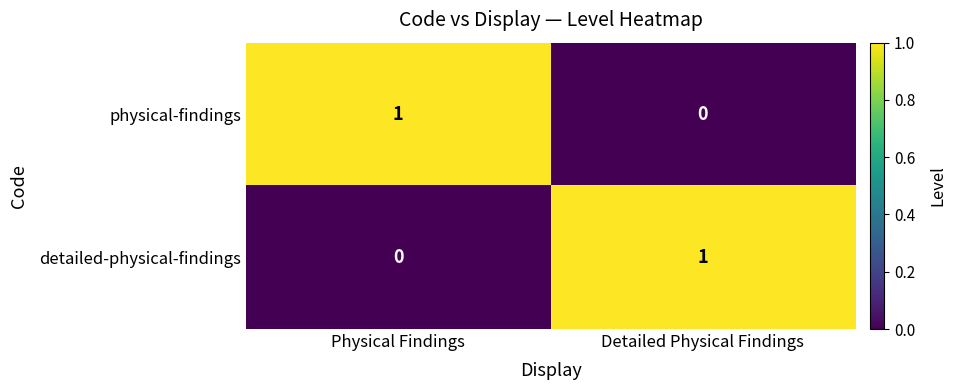

Where is physical-findings nearest to the value 0?

Detailed Physical Findings